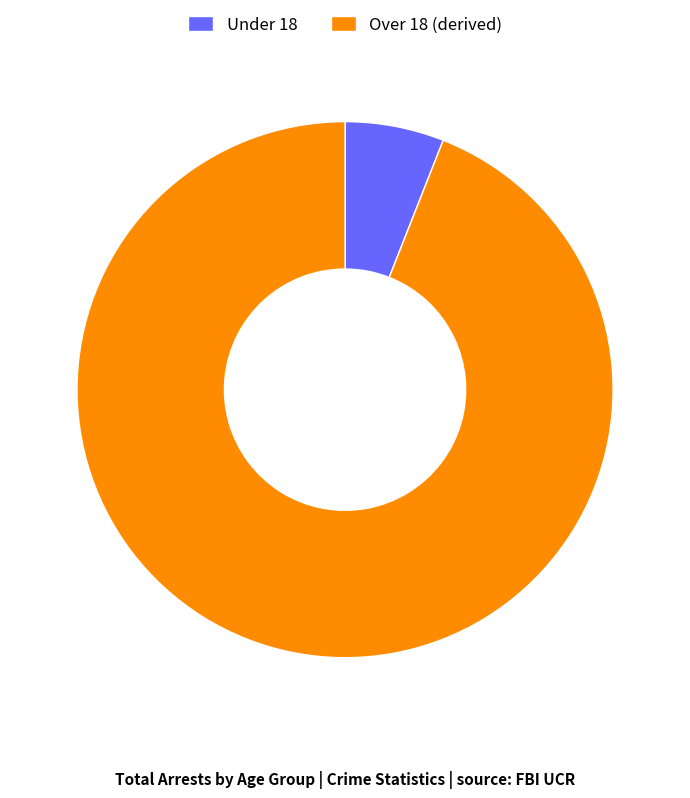

Between Under 18 and Over 18 (derived), which is larger?

Over 18 (derived)